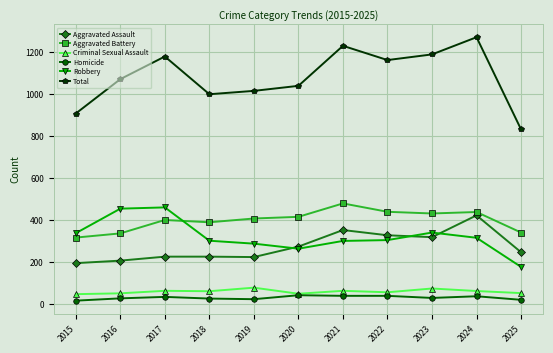

What is the minimum value for Total?

832